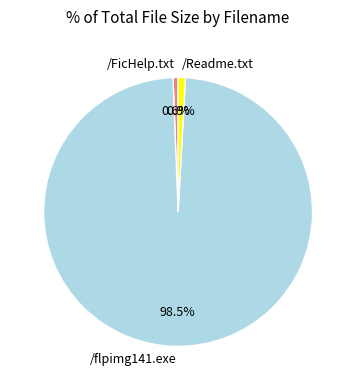

To the nearest percent, what is the difference between the largest and smallest slice percentages?

98%